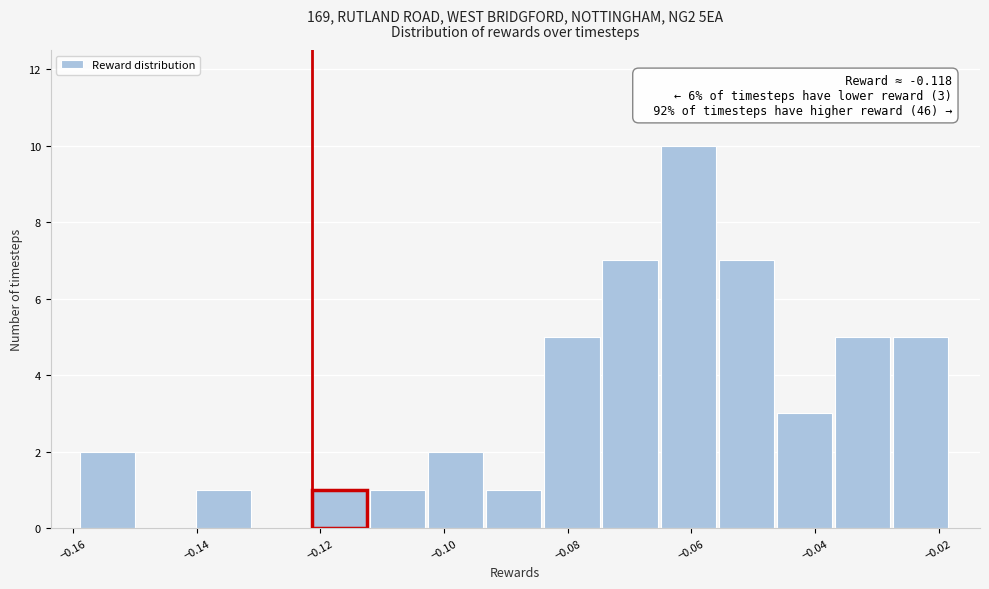

Which range on the x-axis has the tallest bar?

-0.064 to -0.056